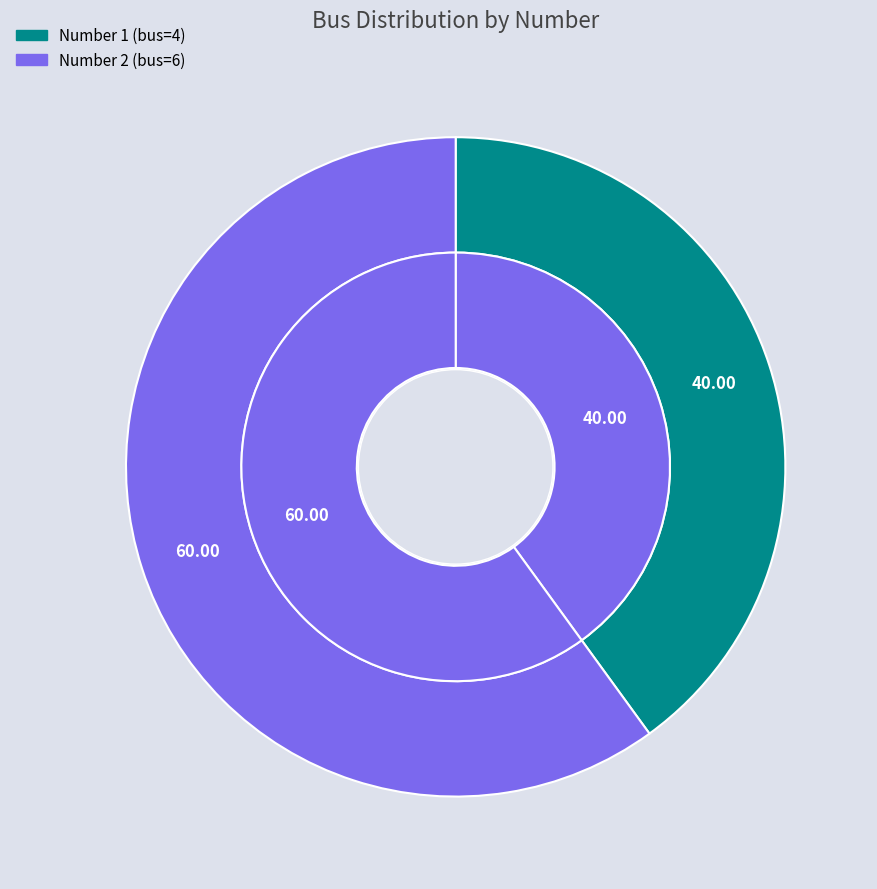

How much of the chart is everything except 2?

40.0%